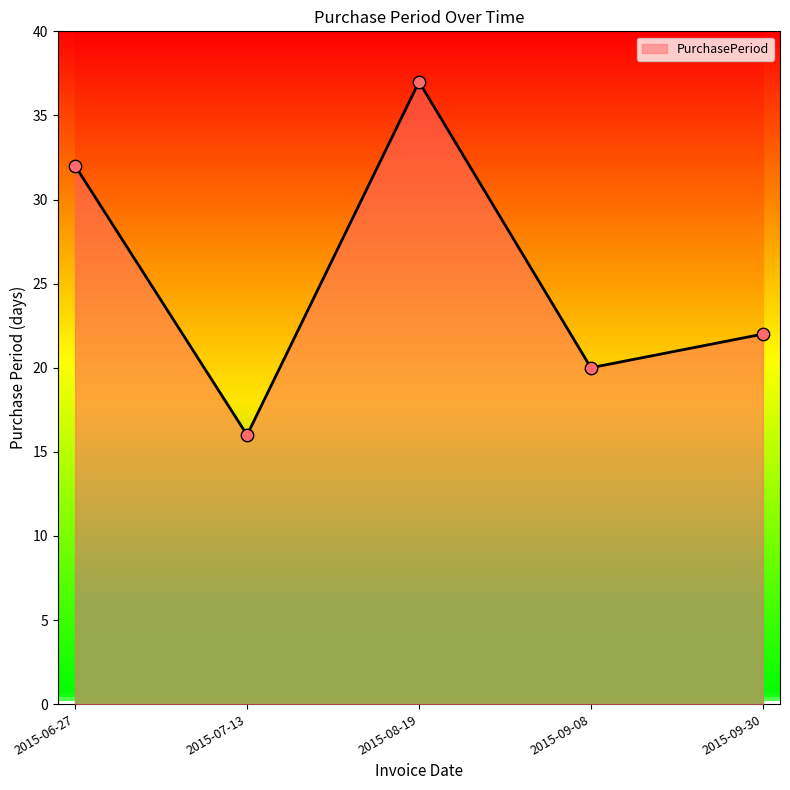

Which has a higher value, 2015-09-30 or 2015-08-19?

2015-08-19